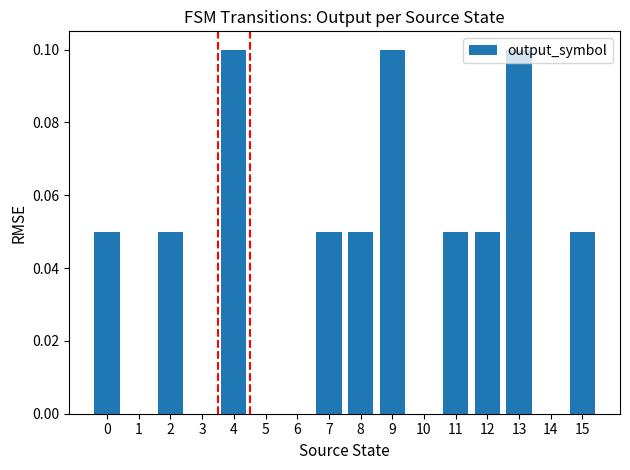

What is the sum of all values?

0.7